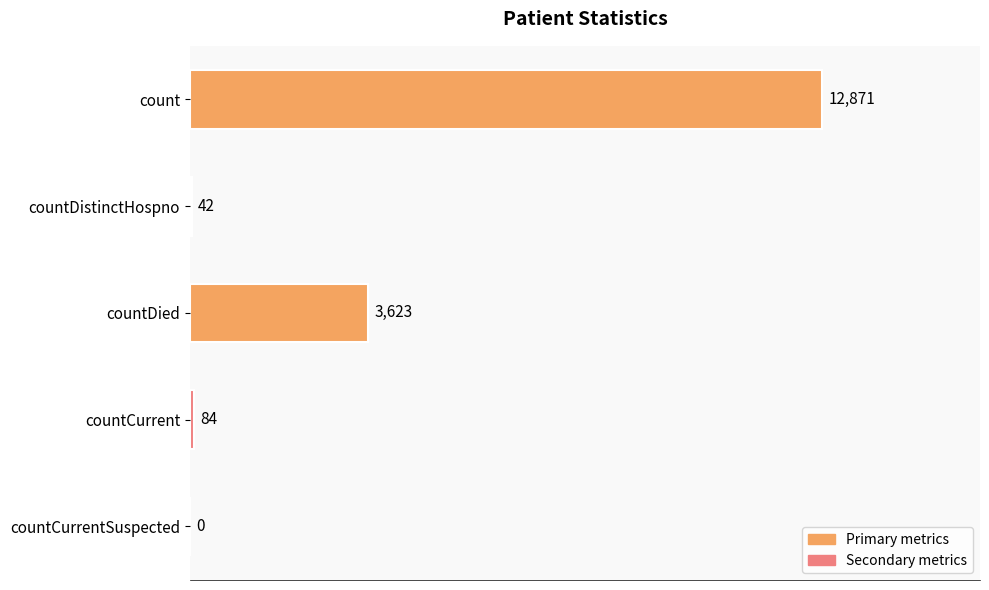

What is the sum of all values?

16620